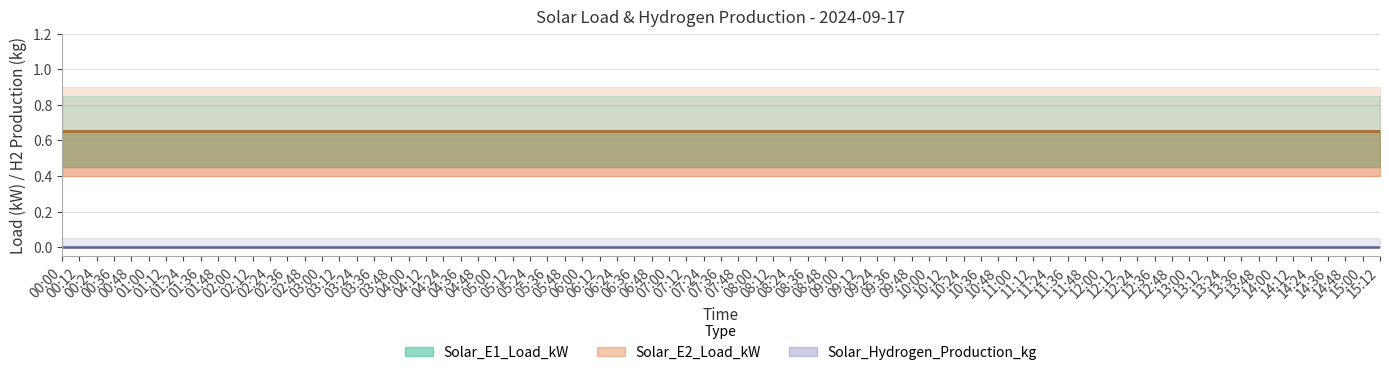

Which series has the largest range (max minus min)?

Solar_E1_Load_kW